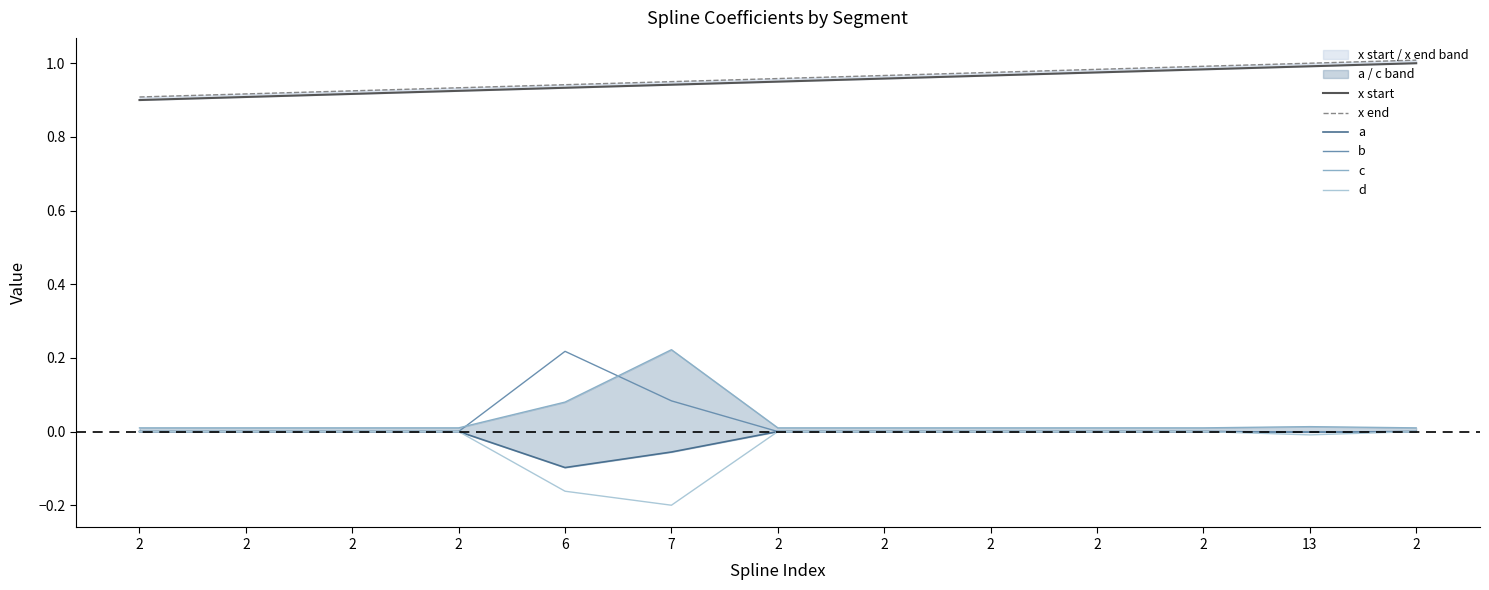

Reading left to right, what are all the values shown in this chart?

x start: 2=0.9	2=0.9	2=0.9	2=0.9	6=0.9	7=0.9	2=0.9	2=1.0	2=1.0	2=1.0	2=1.0	13=1.0	2=1.0
x end: 2=0.9	2=0.9	2=0.9	2=0.9	6=0.9	7=0.9	2=1.0	2=1.0	2=1.0	2=1.0	2=1.0	13=1.0	2=1.0
a: 2=0.0	2=0.0	2=0.0	2=0.0	6=-0.1	7=-0.1	2=0.0	2=0.0	2=0.0	2=0.0	2=0.0	13=-0.0	2=0.0
b: 2=-0.0	2=-0.0	2=-0.0	2=-0.0	6=0.2	7=0.1	2=-0.0	2=-0.0	2=-0.0	2=-0.0	2=-0.0	13=-0.0	2=-0.0
c: 2=0.0	2=0.0	2=0.0	2=0.0	6=0.1	7=0.2	2=0.0	2=0.0	2=0.0	2=0.0	2=0.0	13=0.0	2=0.0
d: 2=0.0	2=0.0	2=0.0	2=0.0	6=-0.2	7=-0.2	2=0.0	2=0.0	2=0.0	2=0.0	2=0.0	13=-0.0	2=0.0